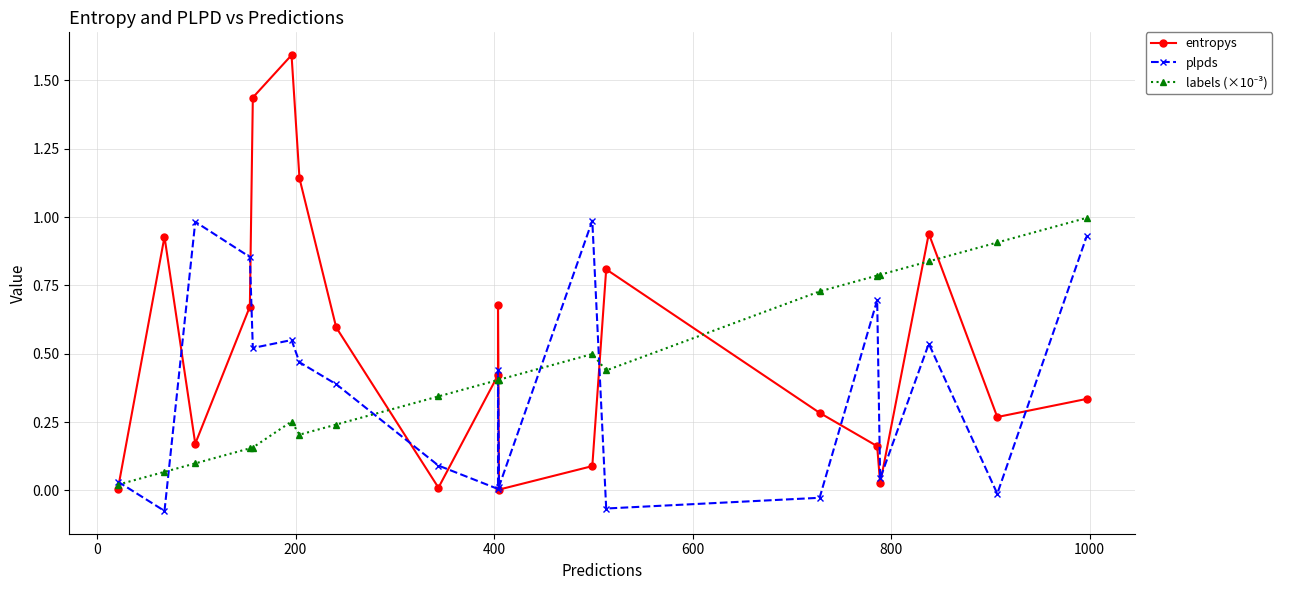

The entropys series shows 0.6 at 9. True or false?

False